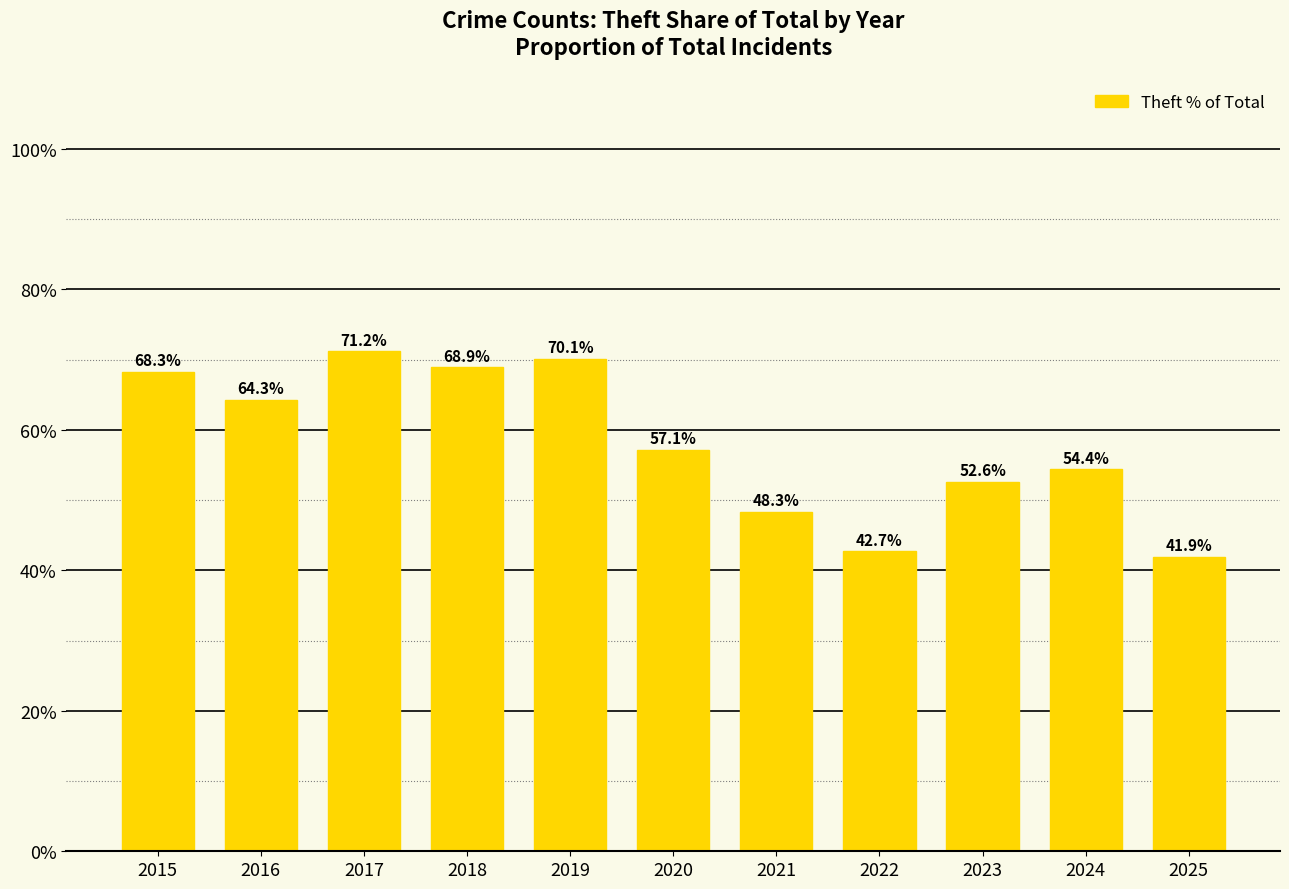

Count the number of values greater than 57.

6